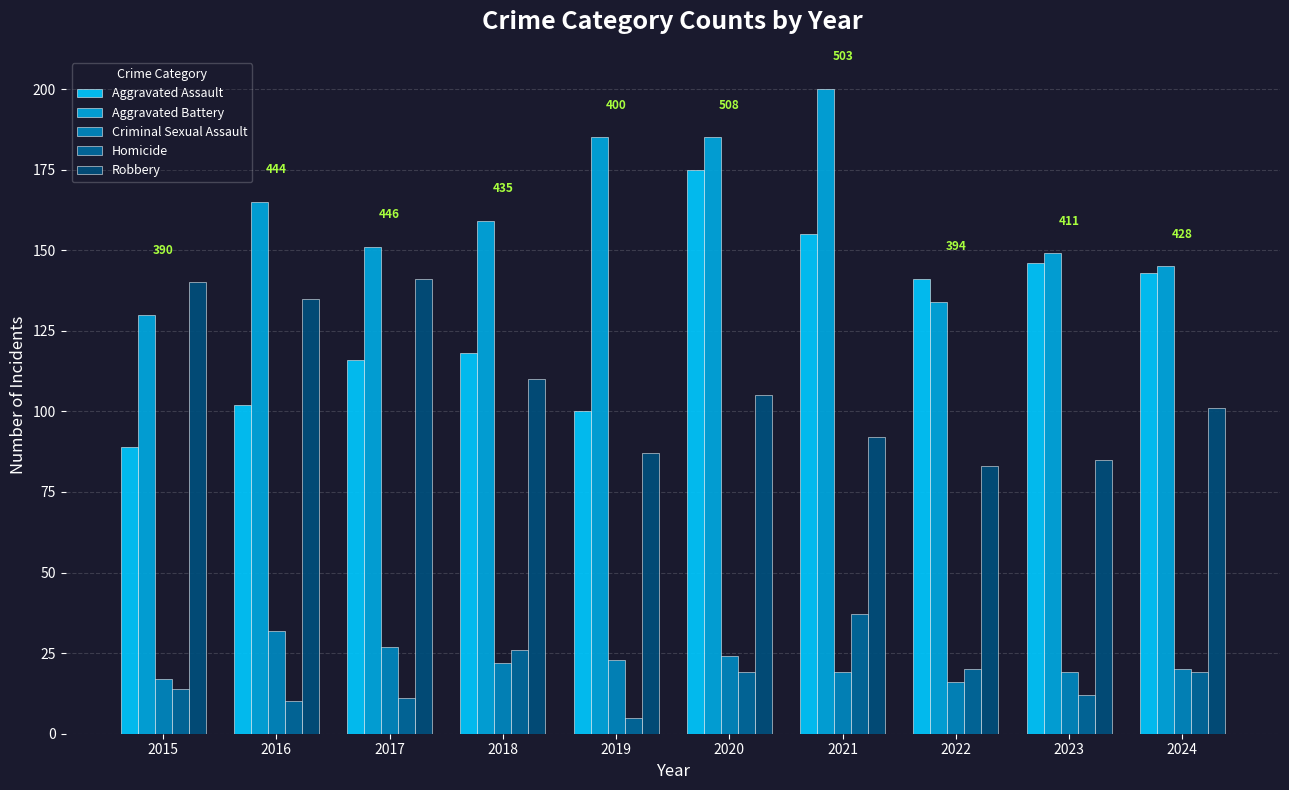

What is the sum of the Homicide values at 2017 and 2024?

30